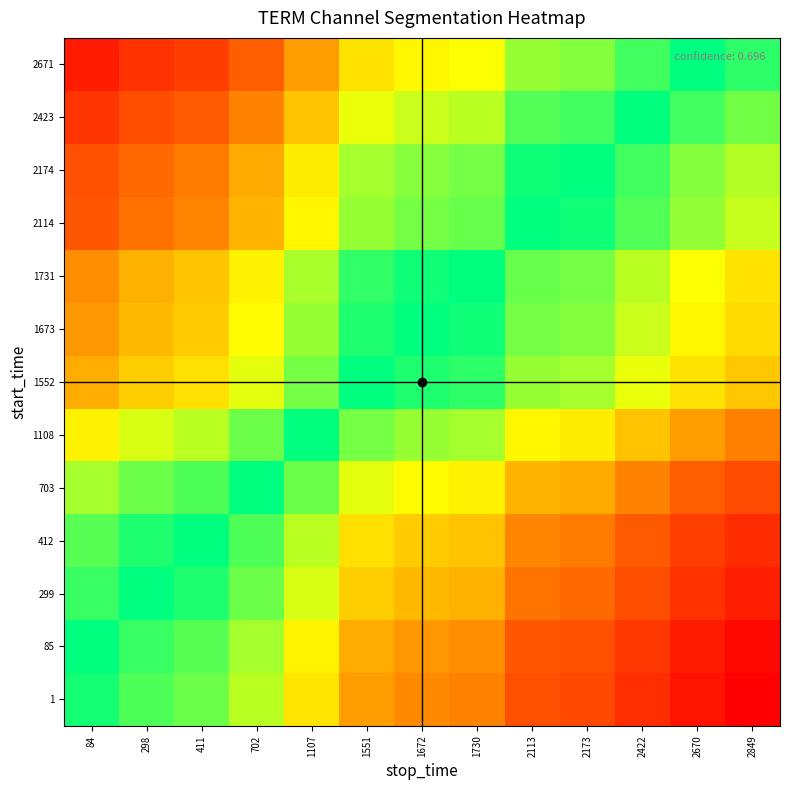

Which label corresponds to the largest value in the chart?

84